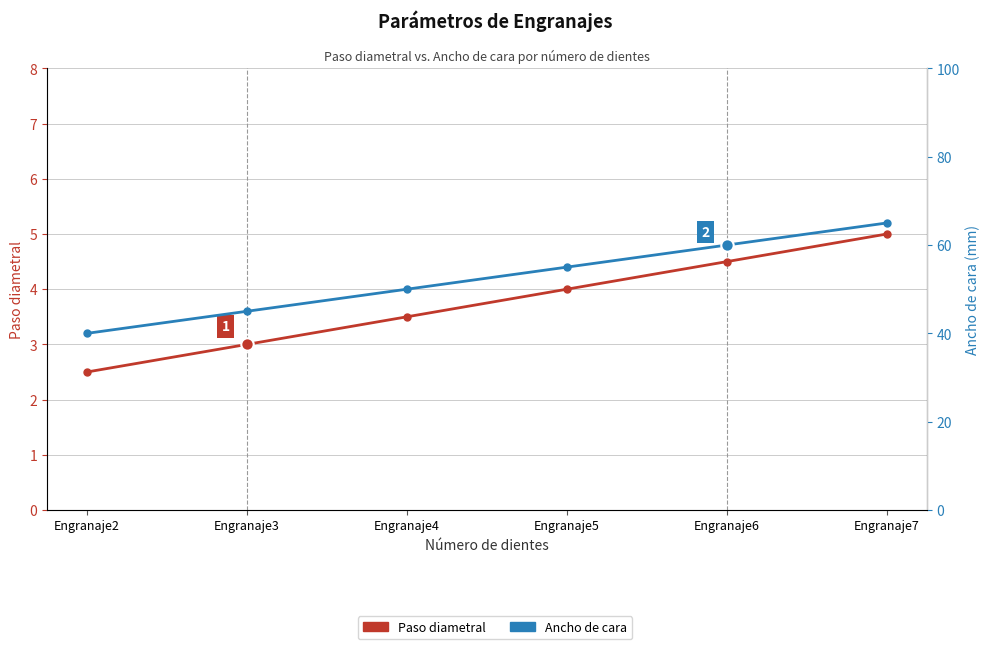

Which series has the largest Y range (max minus min)?

Ancho de cara